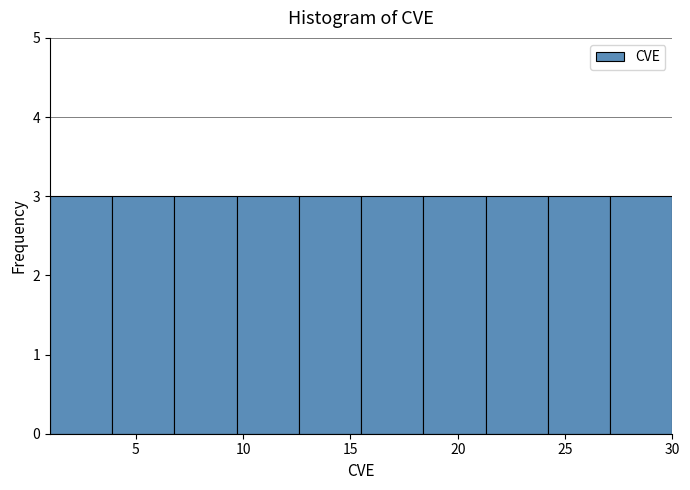

Reading left to right, list every bar in this chart as the range it spans on the x-axis followed by its height. Neither the bar edges nor the heights are printed on the chart, so give them approximately, as read against the axes.

1.0 to 3.9: 3
3.9 to 6.8: 3
6.8 to 9.7: 3
9.7 to 12.6: 3
12.6 to 15.5: 3
15.5 to 18.4: 3
18.4 to 21.3: 3
21.3 to 24.2: 3
24.2 to 27.1: 3
27.1 to 30.0: 3